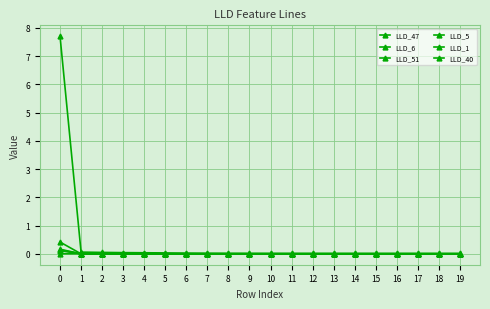

Reading left to right, list all the values displayed in this chart.

LLD_47: 0=7.7	1=0.1	2=0.0	3=0.0	4=0.0	5=0.0	6=0.0	7=0.0	8=0.0	9=0.0	10=0.0	11=0.0	12=0.0	13=0.0	14=0.0	15=0.0	16=0.0	17=0.0	18=0.0	19=0.0
LLD_6: 0=0.1	1=-0.0	2=0.0	3=0.0	4=-0.0	5=-0.0	6=-0.0	7=-0.0	8=-0.0	9=-0.0	10=-0.0	11=-0.0	12=-0.0	13=-0.0	14=-0.0	15=-0.0	16=-0.0	17=-0.0	18=-0.0	19=-0.0
LLD_51: 0=0.4	1=-0.0	2=0.0	3=0.0	4=-0.0	5=-0.0	6=-0.0	7=-0.0	8=-0.0	9=-0.0	10=0.0	11=0.0	12=0.0	13=0.0	14=0.0	15=0.0	16=0.0	17=0.0	18=0.0	19=0.0
LLD_5: 0=0.1	1=-0.0	2=-0.0	3=0.0	4=0.0	5=0.0	6=0.0	7=0.0	8=0.0	9=0.0	10=0.0	11=0.0	12=0.0	13=0.0	14=0.0	15=0.0	16=0.0	17=0.0	18=0.0	19=0.0
LLD_1: 0=0.0	1=0.0	2=0.0	3=0.0	4=0.0	5=0.0	6=0.0	7=0.0	8=0.0	9=0.0	10=0.0	11=0.0	12=0.0	13=0.0	14=0.0	15=0.0	16=0.0	17=0.0	18=0.0	19=0.0
LLD_40: 0=0.2	1=0.0	2=-0.0	3=0.0	4=0.0	5=0.0	6=-0.0	7=-0.0	8=-0.0	9=-0.0	10=-0.0	11=-0.0	12=-0.0	13=-0.0	14=-0.0	15=-0.0	16=-0.0	17=-0.0	18=-0.0	19=-0.0